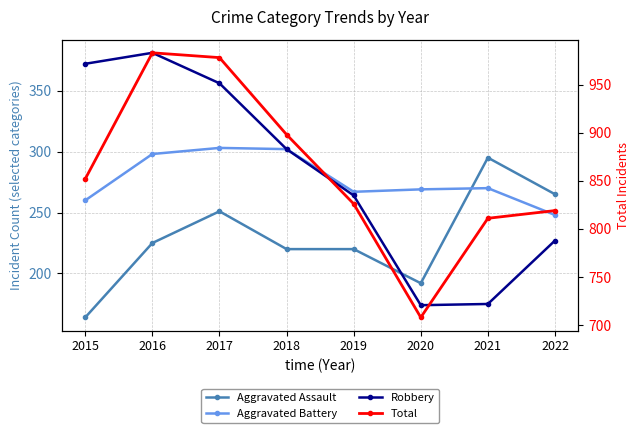

Reading right to left, extract all data points from this chart.

Aggravated Assault: 2022=265	2021=295	2020=192	2019=220	2018=220	2017=251	2016=225	2015=164
Aggravated Battery: 2022=248	2021=270	2020=269	2019=267	2018=302	2017=303	2016=298	2015=260
Robbery: 2022=227	2021=175	2020=174	2019=264	2018=302	2017=356	2016=381	2015=372
Total: 2022=819	2021=811	2020=708	2019=826	2018=898	2017=978	2016=983	2015=852